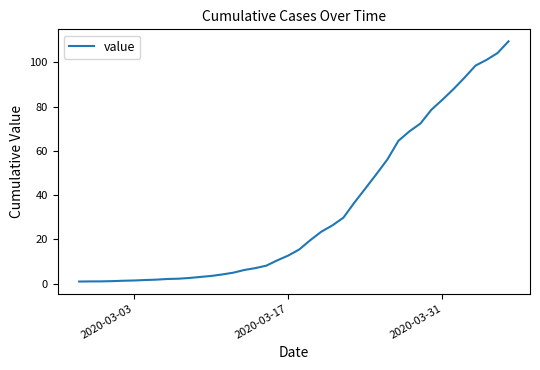

Count the number of categories in the chart.

40